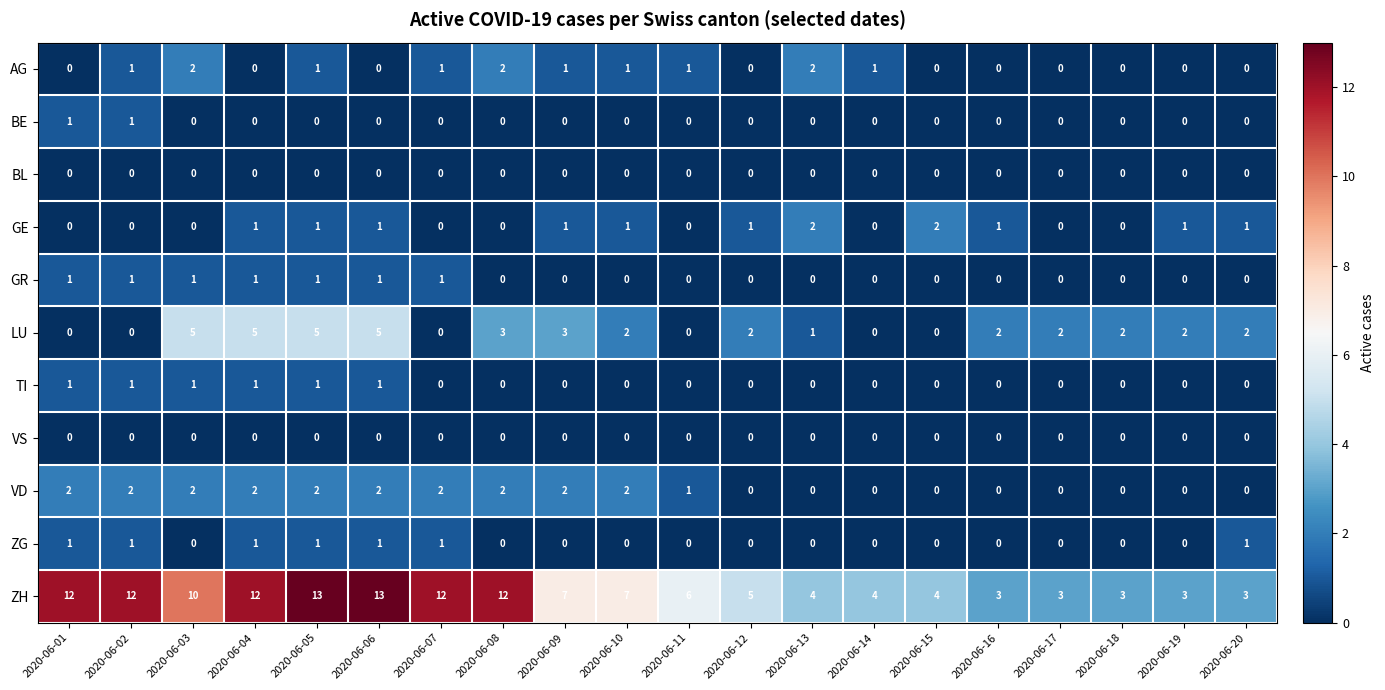

At how many categories does at least one series exceed 2?

20